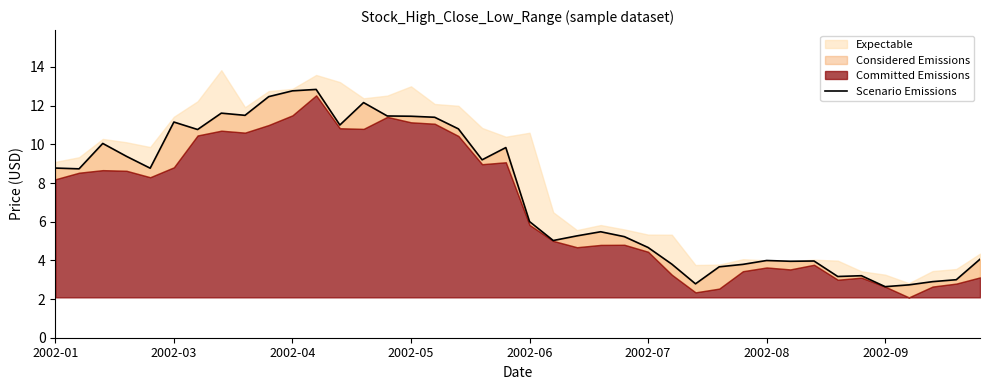

What value does the data have at 21?

5.0